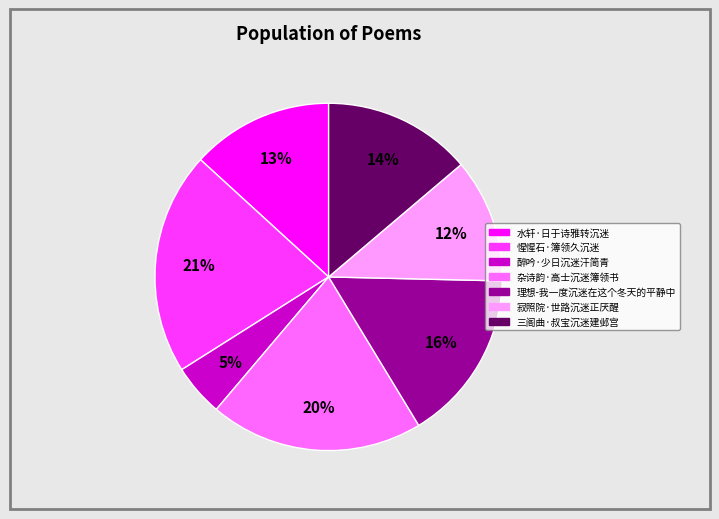

Is it true that 三阁曲·叔宝沉迷建邺宫 is 2% of the pie?

False